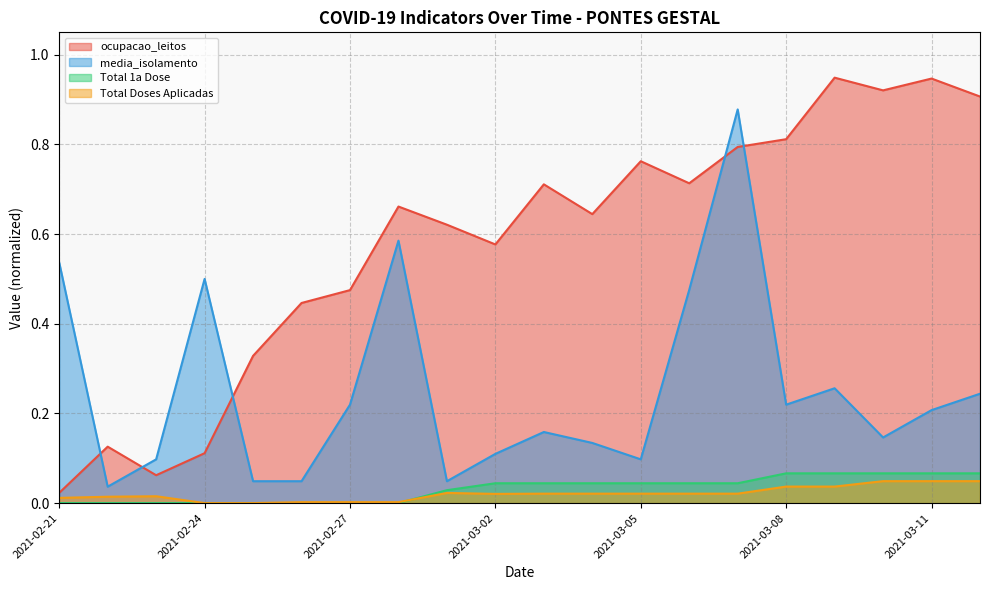

Reading right to left, list all the values displayed in this chart.

ocupacao_leitos: 0.9	0.9	0.9	0.9	0.8	0.8	0.7	0.8	0.6	0.7	0.6	0.6	0.7	0.5	0.4	0.3	0.1	0.1	0.1	0.0
media_isolamento: 0.2	0.2	0.1	0.3	0.2	0.9	0.5	0.1	0.1	0.2	0.1	0.0	0.6	0.2	0.0	0.0	0.5	0.1	0.0	0.5
Total 1a Dose: 0.1	0.1	0.1	0.1	0.1	0.0	0.0	0.0	0.0	0.0	0.0	0.0	0.0	0.0	0.0	0.0	0.0	0.0	0.0	0.0
Total Doses Aplicadas: 0.0	0.0	0.0	0.0	0.0	0.0	0.0	0.0	0.0	0.0	0.0	0.0	0.0	0.0	0.0	0.0	0.0	0.0	0.0	0.0